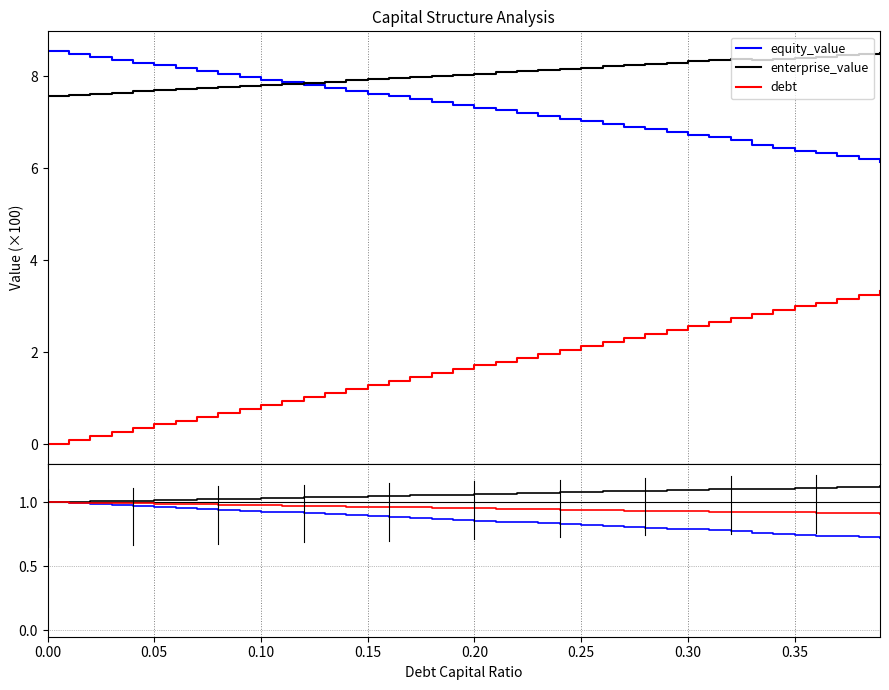

What is the label of the 31st point from the left?

0.30